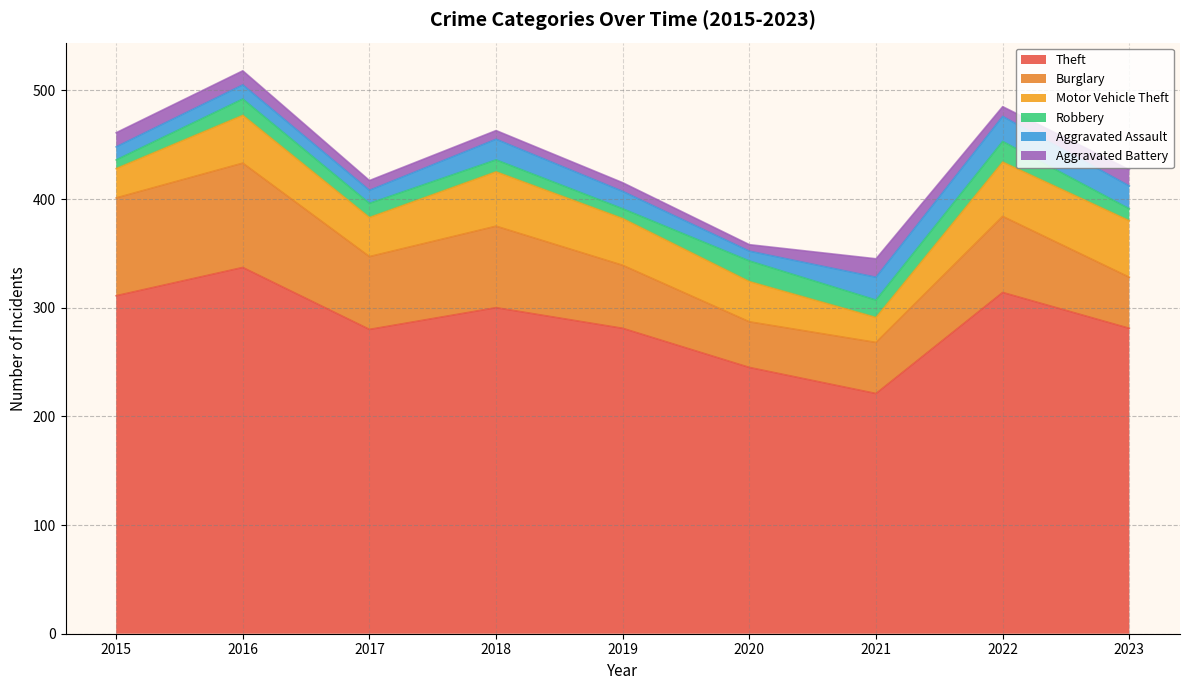

Where is the first local maximum for Theft?

2016